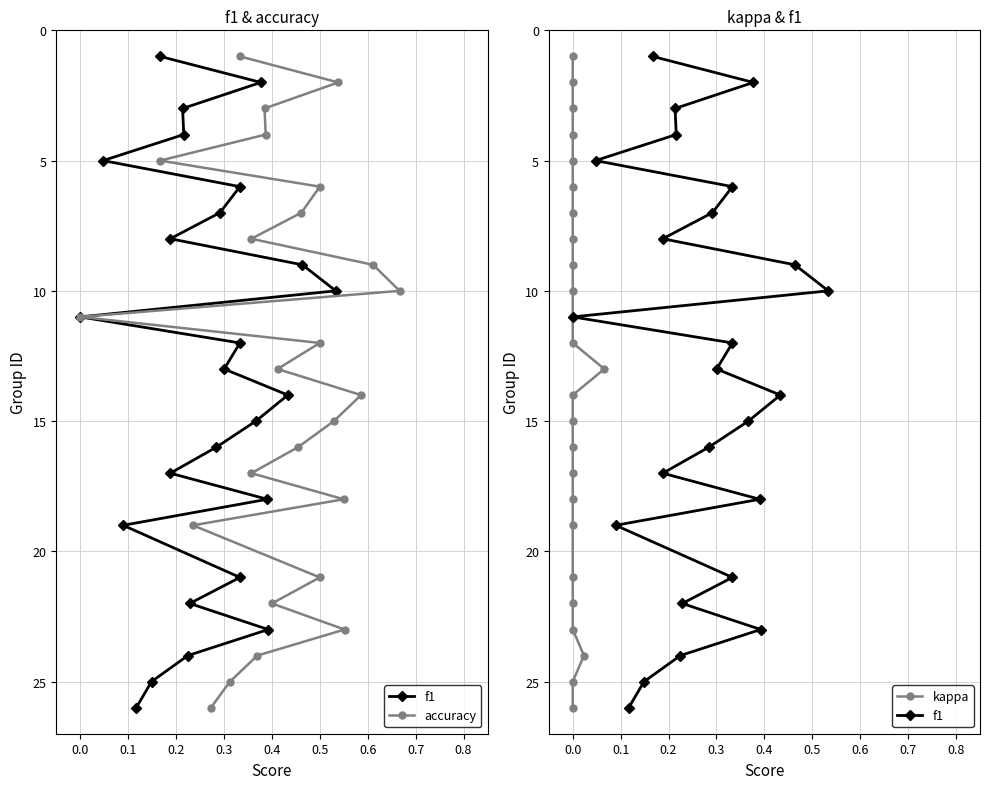

How many data points in kappa are less than 13?

12